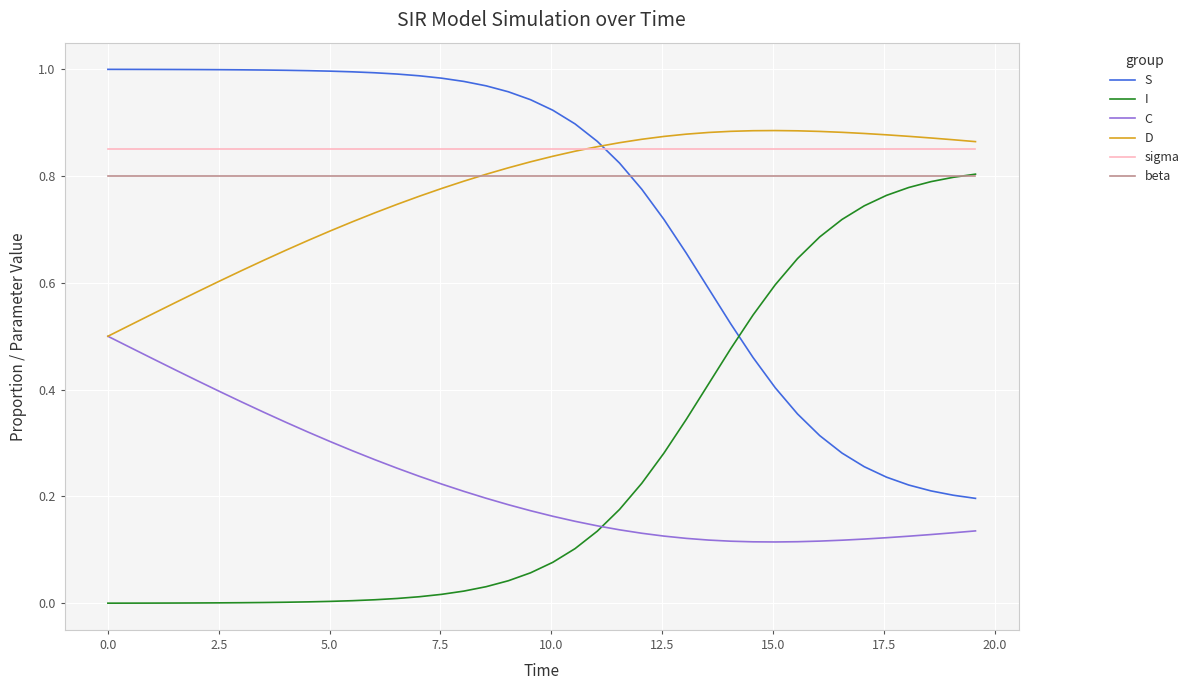

Which series has the largest total across all categories?

sigma